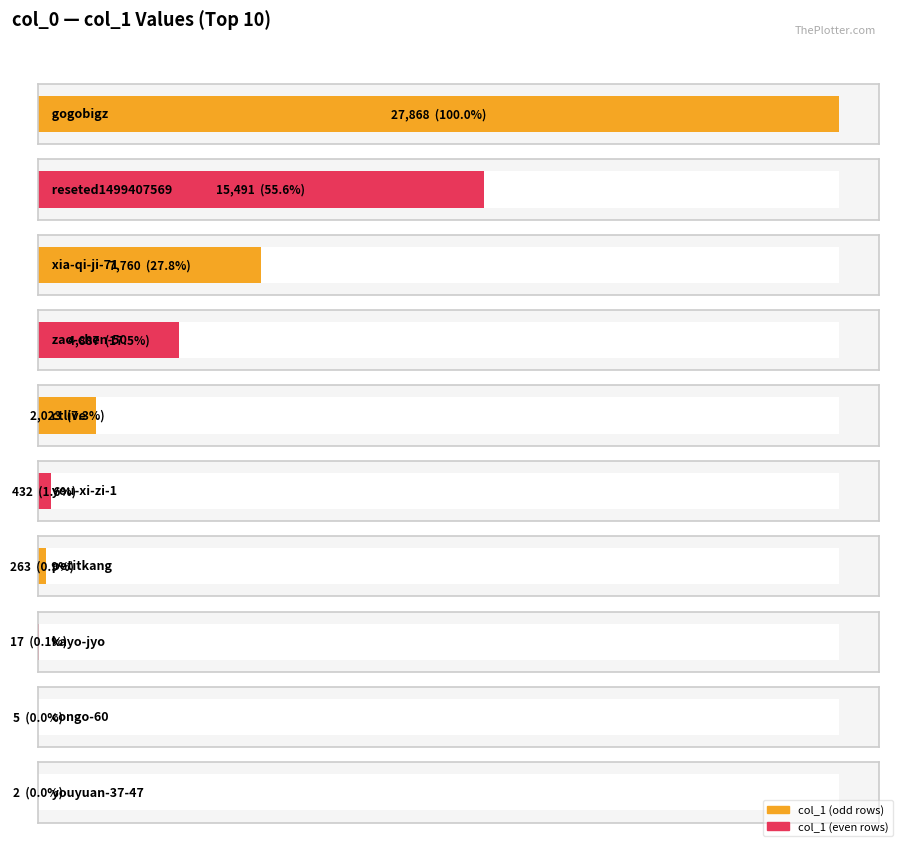

Which category has the highest value across all series?

gogobigz